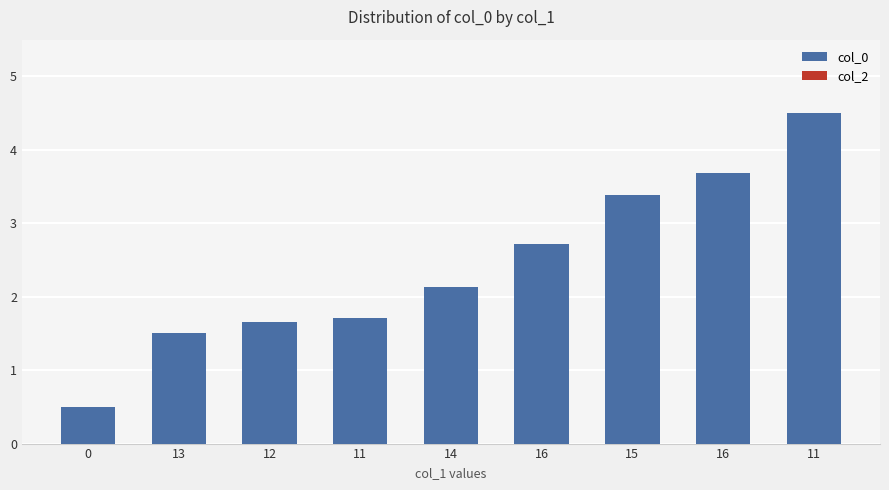

Reading right to left, what are all the values shown in this chart?

col_0: 11=4.5	16=3.7	15=3.4	16=2.7	14=2.1	11=1.7	12=1.7	13=1.5	0=0.5
col_2: 11=0.0	16=0.0	15=0.0	16=0.0	14=0.0	11=0.0	12=0.0	13=0.0	0=0.0